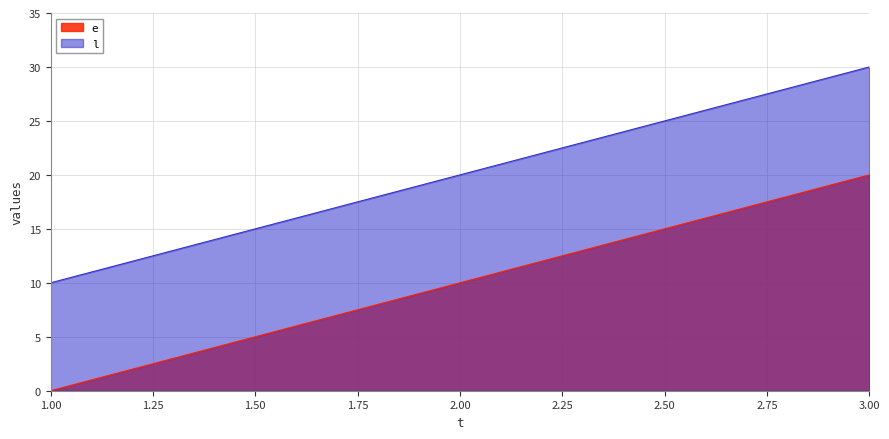

How many categories are shown in the chart?

3